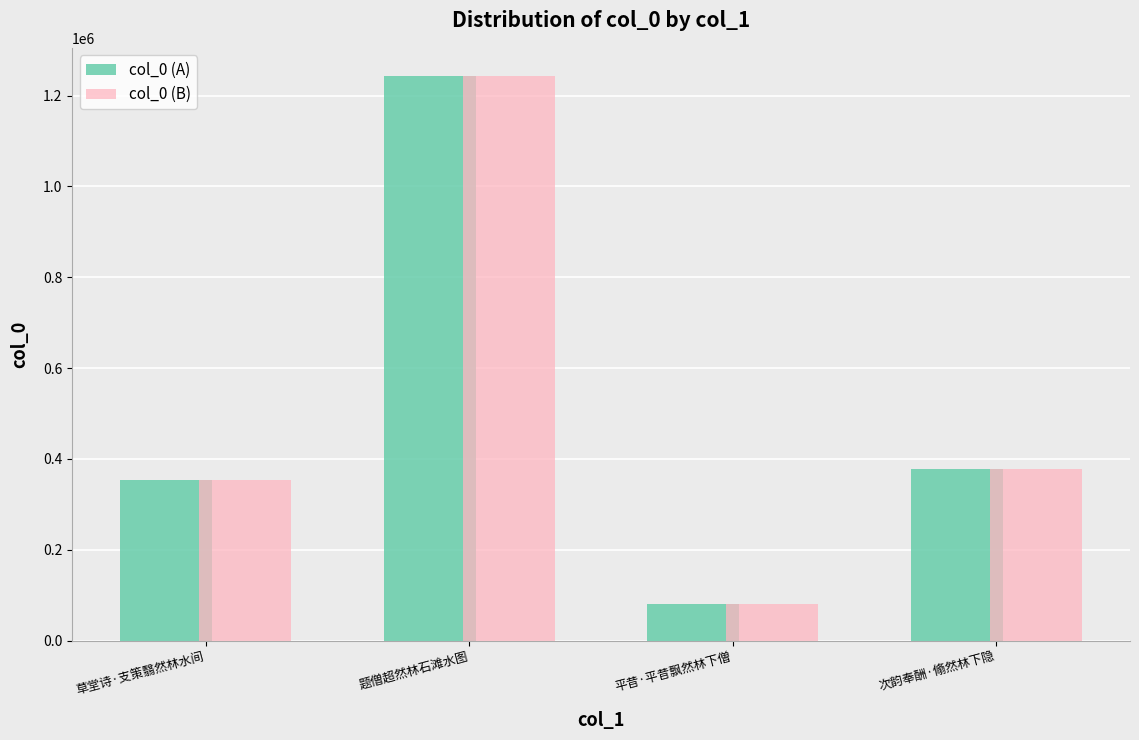

How many bars are there in each group?

2